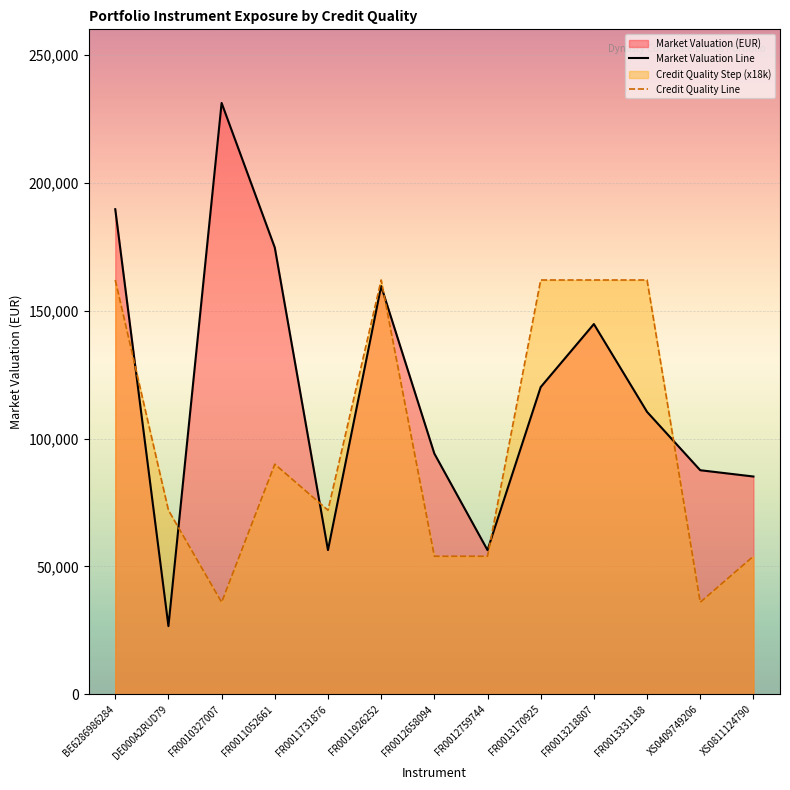

Is it true that Market Valuation Line equals 27297.9 at FR0012658094?

False